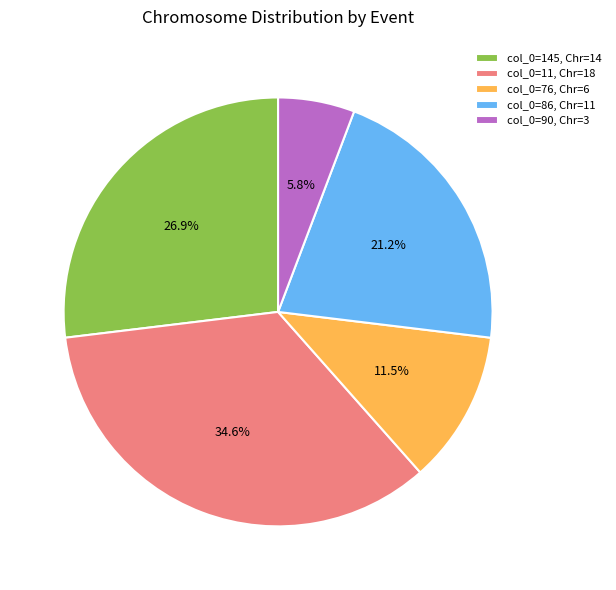

Do col_0=76, Chr=6 and col_0=145, Chr=14 together represent more than half of the pie?

No